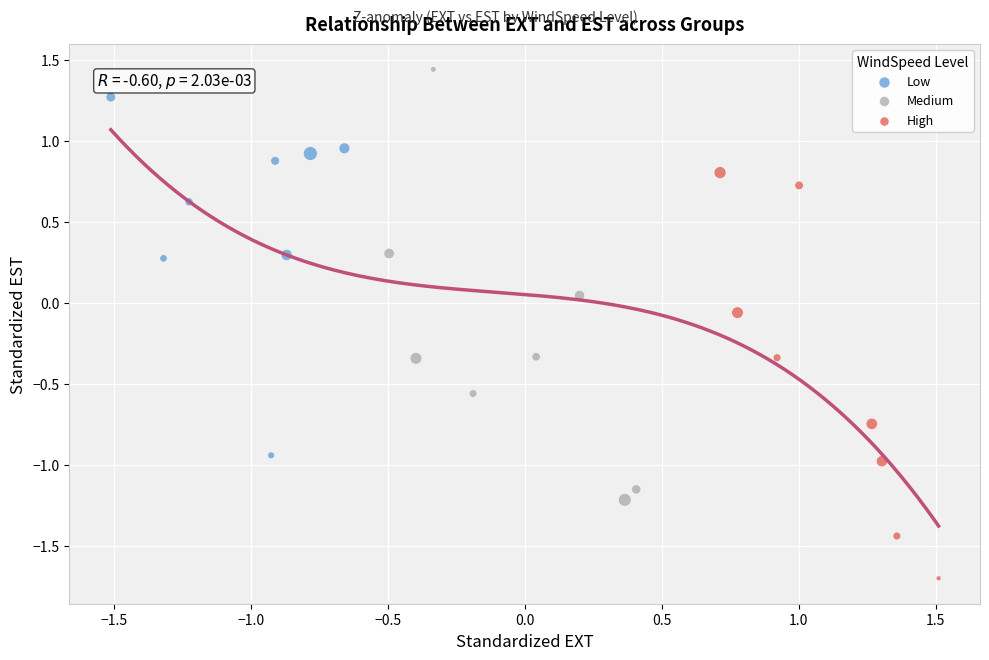

Which series has the largest Y range (max minus min)?

Medium